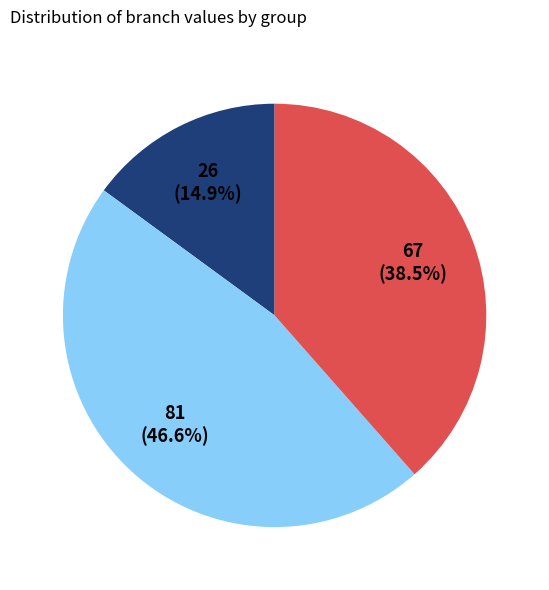

Is there any slice that represents more than half of the pie?

No